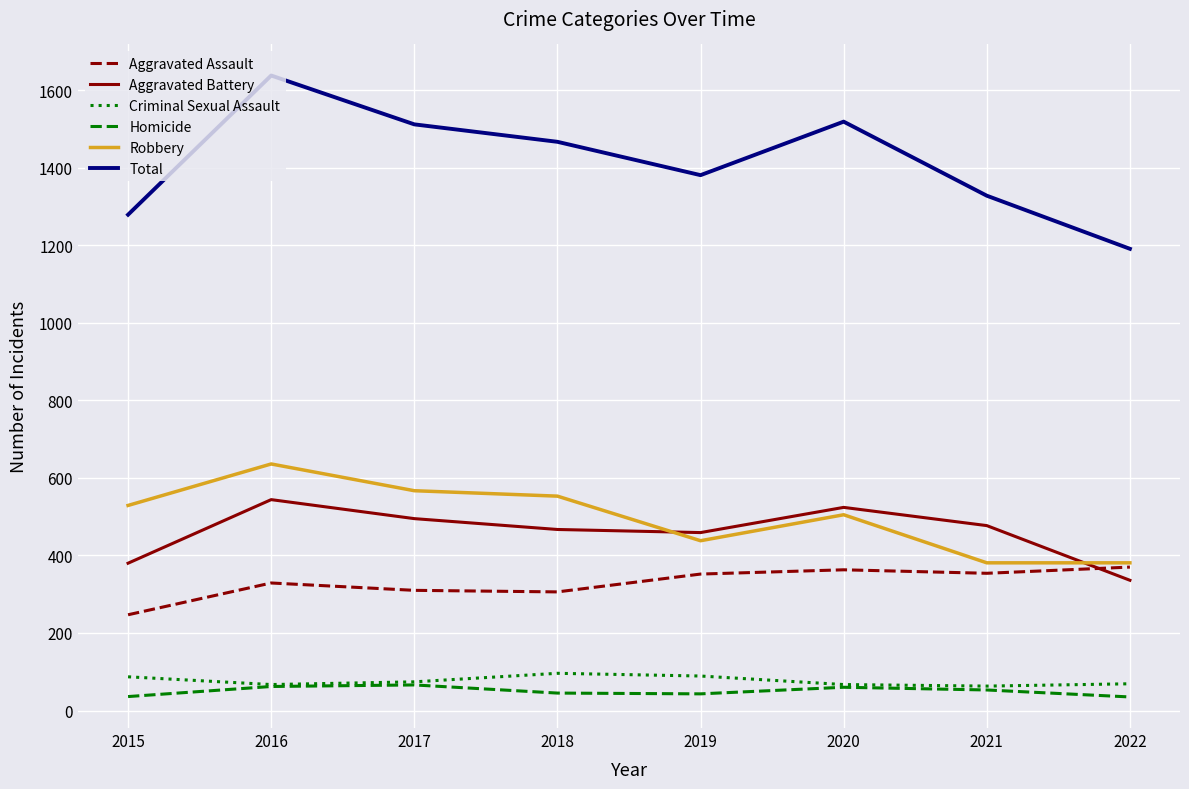

The Aggravated Battery series shows 195 at 2019. True or false?

False